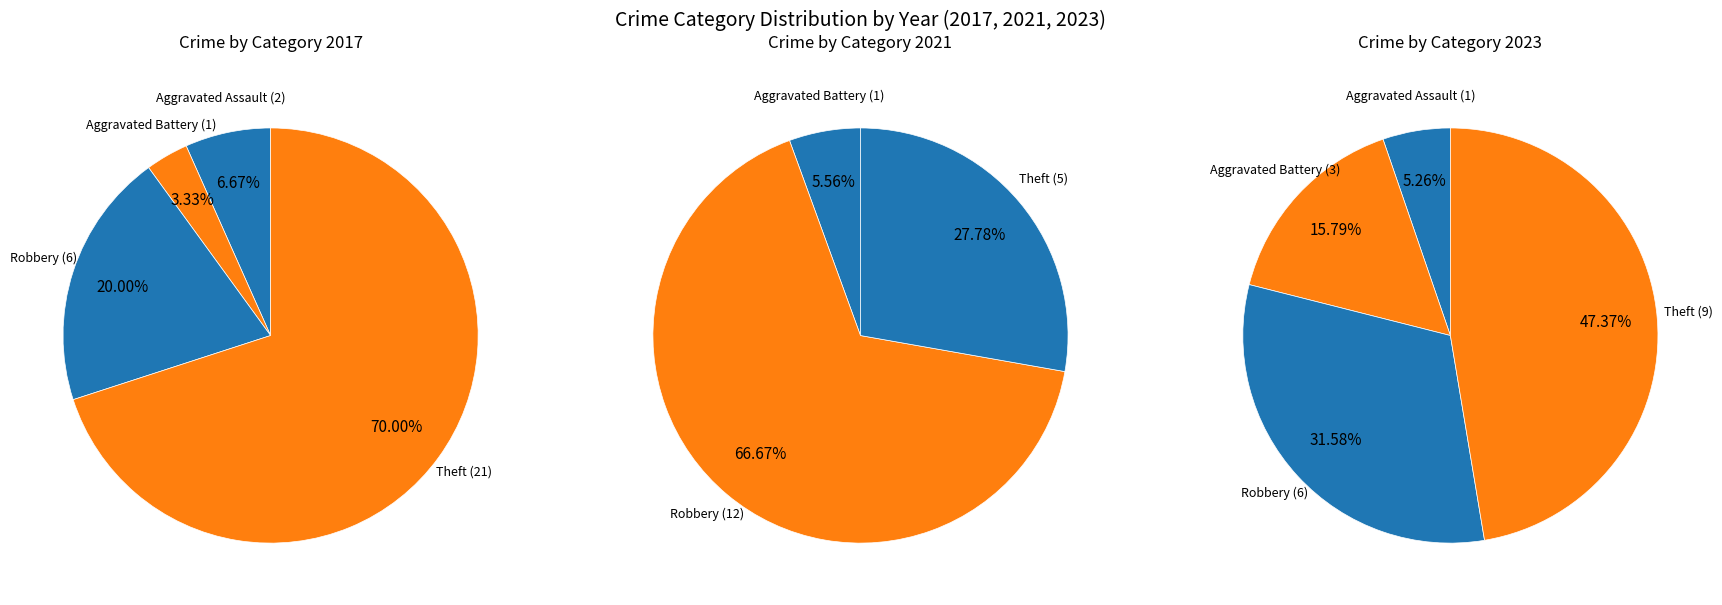

Does any single category account for the majority?

No